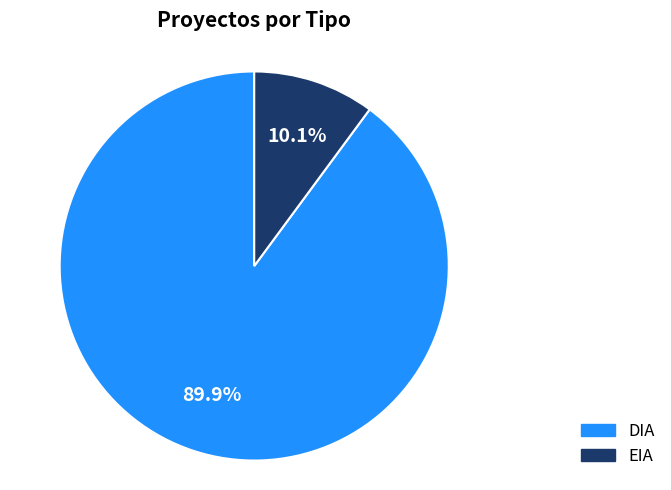

Does EIA account for over 50% of the chart?

No